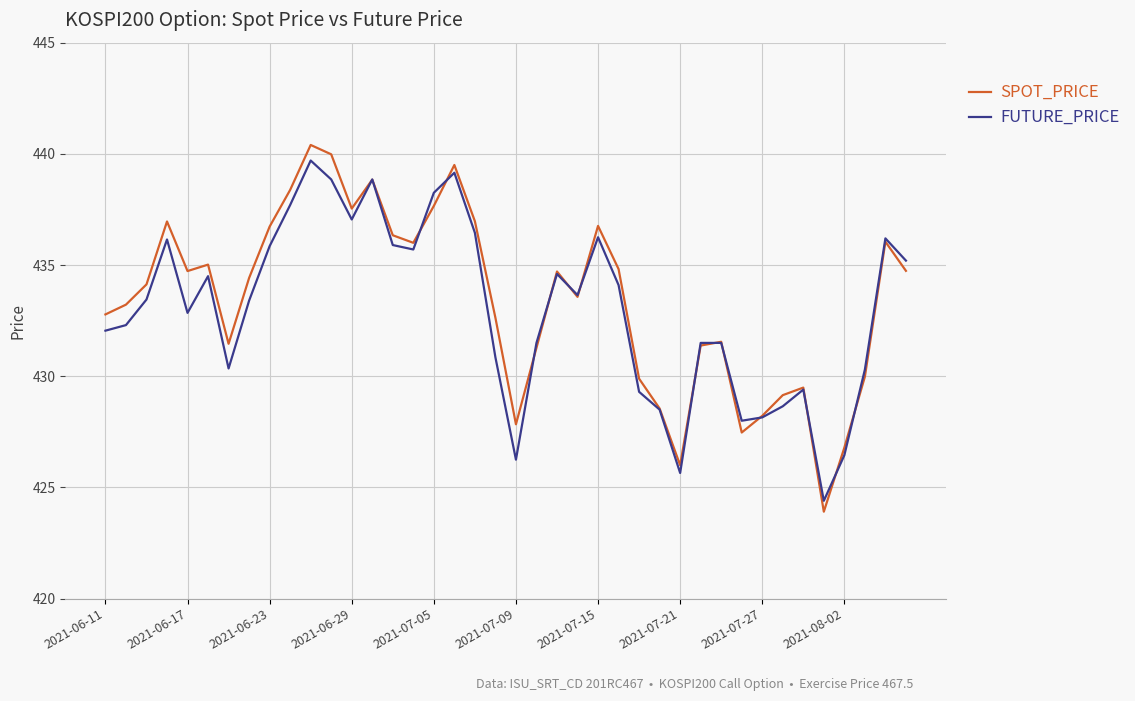

What is the highest value of the FUTURE_PRICE series?

439.7